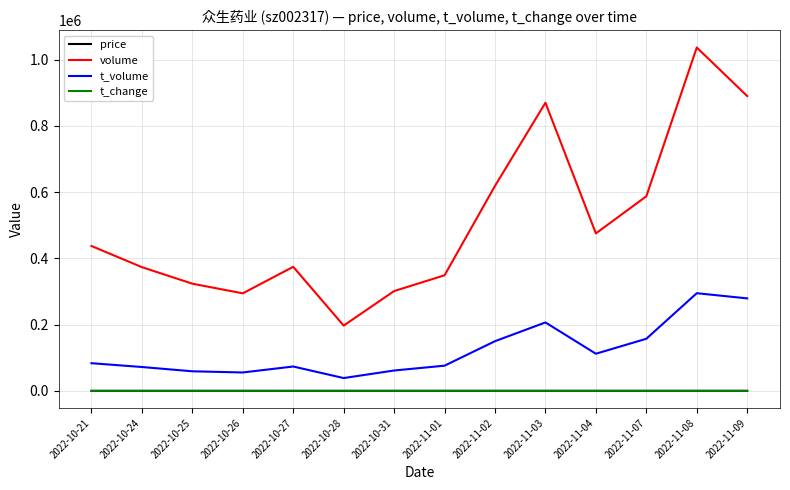

Is the value of t_change at 2022-10-24 greater than the value of t_volume at 2022-10-27?

No